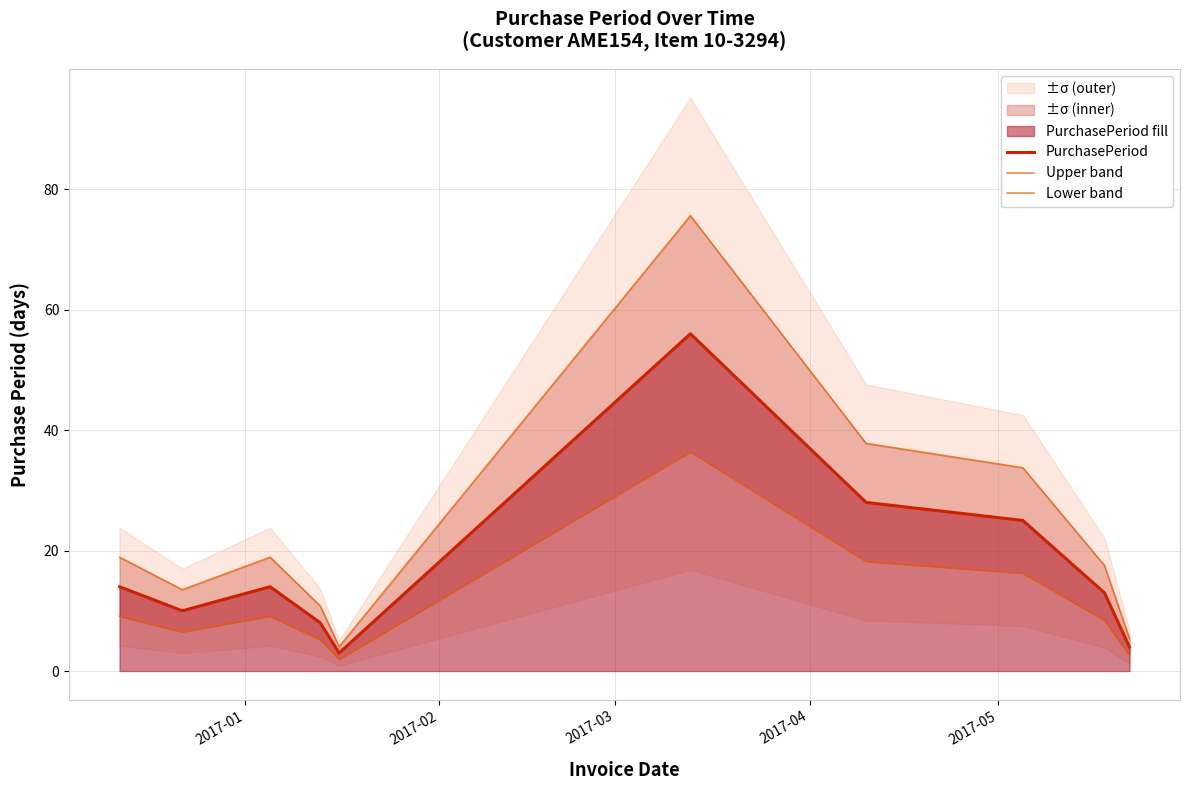

What is the maximum value for PurchasePeriod?

56